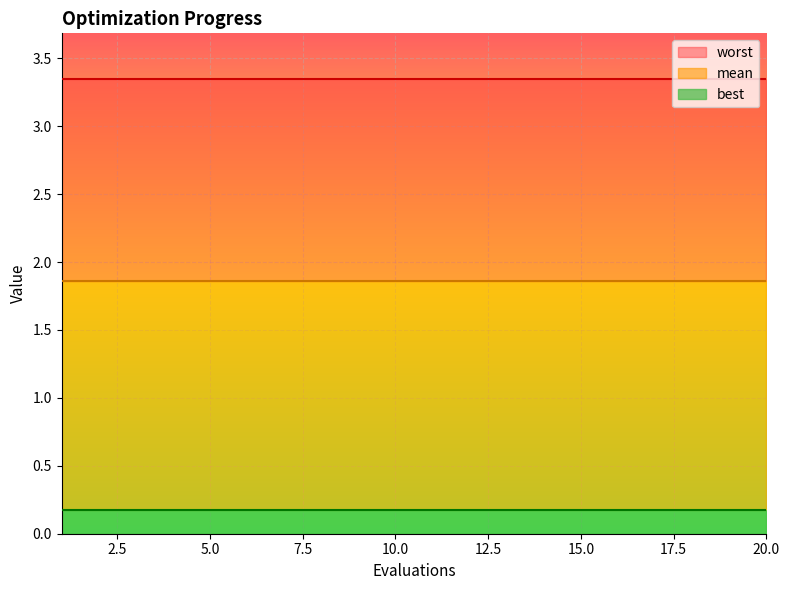

At how many categories does at least one series exceed 1?

20